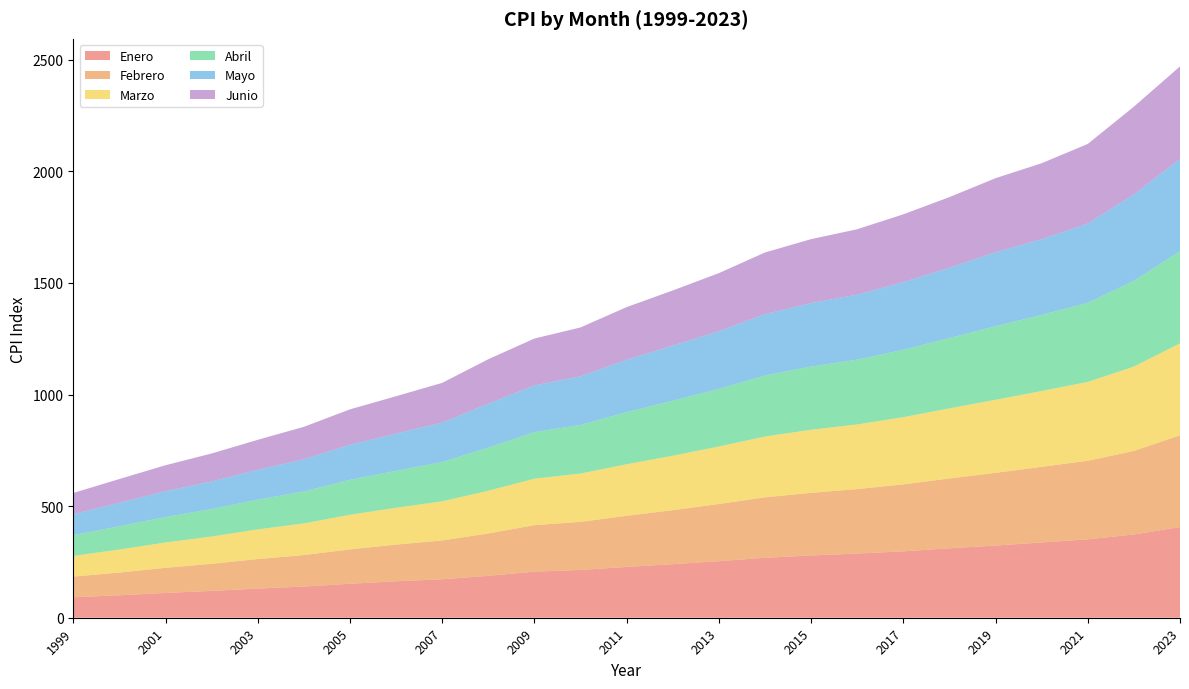

Reading left to right, list all the values displayed in this chart.

Enero: 1999=91.7	2000=100.5	2001=111.1	2002=120.2	2003=130.6	2004=139.6	2005=152.2	2006=163.3	2007=172.4	2008=187.7	2009=206.6	2010=214.0	2011=227.6	2012=239.8	2013=253.4	2014=268.6	2015=278.9	2016=287.5	2017=297.4	2018=311.0	2019=323.3	2020=337.2	2021=351.3	2022=373.0	2023=406.3
Febrero: 1999=92.5	2000=102.0	2001=112.5	2002=121.5	2003=132.3	2004=141.2	2005=154.0	2006=164.4	2007=173.9	2008=189.7	2009=208.2	2010=215.5	2011=229.2	2012=242.1	2013=256.1	2014=270.8	2015=280.7	2016=288.9	2017=300.0	2018=313.0	2019=325.8	2020=338.8	2021=351.9	2022=374.3	2023=411.0
Marzo: 1999=92.8	2000=103.0	2001=113.5	2002=122.2	2003=132.8	2004=141.7	2005=155.2	2006=164.8	2007=175.2	2008=191.4	2009=208.2	2010=216.5	2011=230.8	2012=243.9	2013=257.5	2014=272.4	2015=282.6	2016=289.6	2017=301.0	2018=314.1	2019=327.1	2020=339.8	2021=353.2	2022=377.8	2023=412.0
Abril: 1999=93.1	2000=104.3	2001=114.2	2002=123.1	2003=133.5	2004=143.2	2005=156.6	2006=165.7	2007=176.2	2008=193.3	2009=208.9	2010=217.6	2011=233.4	2012=246.6	2013=258.1	2014=273.5	2015=283.3	2016=290.2	2017=302.1	2018=314.8	2019=330.1	2020=341.1	2021=354.6	2022=384.2	2023=412.8
Mayo: 1999=93.8	2000=105.3	2001=115.6	2002=123.7	2003=133.7	2004=144.3	2005=157.2	2006=166.8	2007=176.9	2008=196.8	2009=208.9	2010=218.0	2011=234.8	2012=246.9	2013=258.8	2014=274.9	2015=284.5	2016=291.2	2017=303.0	2018=315.1	2019=331.3	2020=338.9	2021=355.3	2022=387.6	2023=413.1
Junio: 1999=94.9	2000=106.3	2001=116.3	2002=125.1	2003=134.1	2004=145.2	2005=158.3	2006=167.3	2007=177.6	2008=199.2	2009=210.0	2010=218.9	2011=235.8	2012=246.9	2013=259.9	2014=276.1	2015=286.1	2016=293.1	2017=303.8	2018=316.4	2019=331.6	2020=340.4	2021=356.3	2022=392.7	2023=414.7